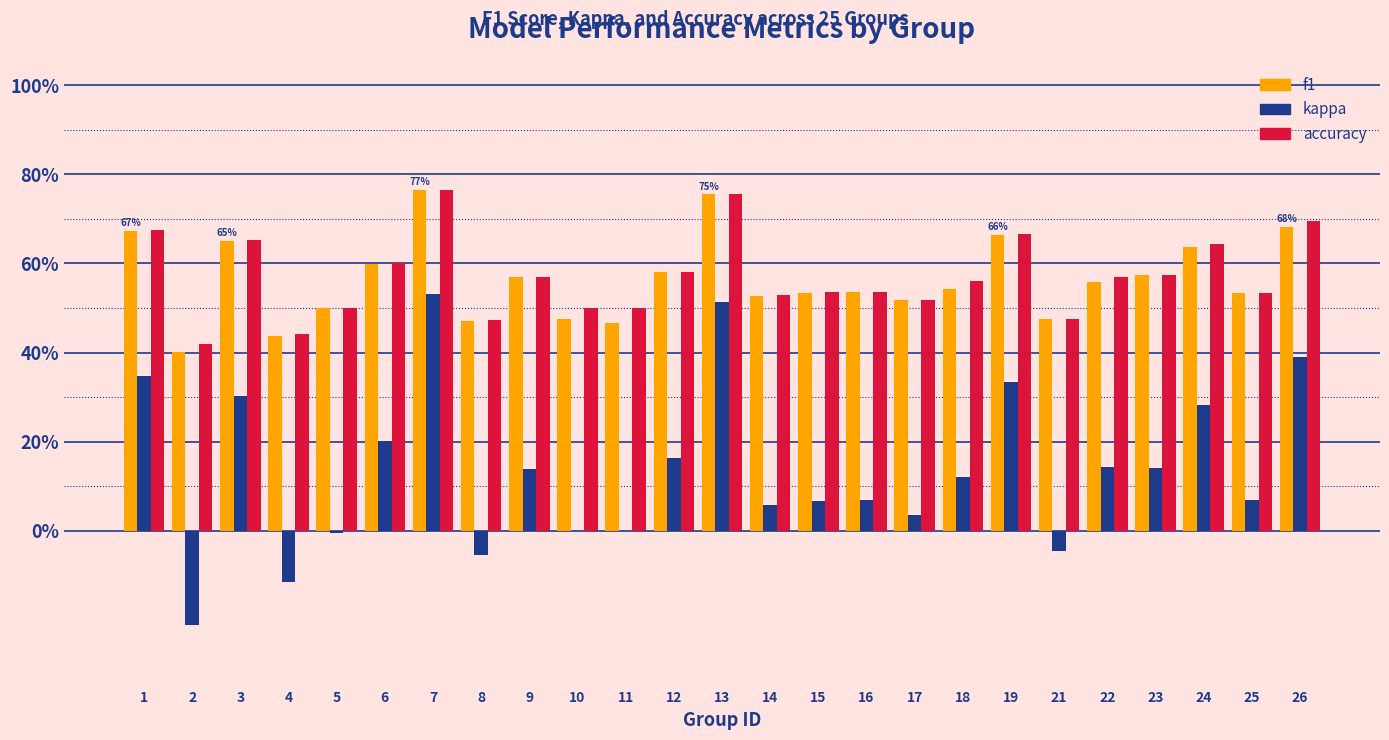

What is the difference between the maximum and minimum values in the kappa series?

0.7